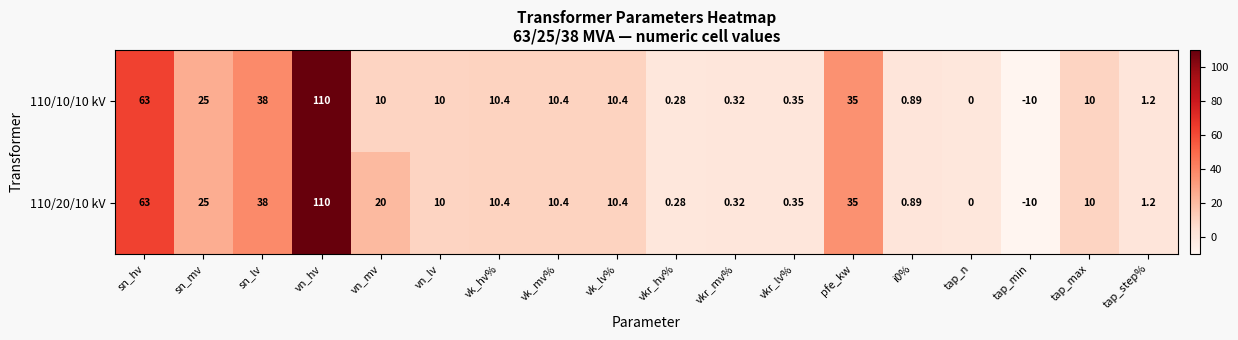

Is the value of 110/20/10 kV at tap_n greater than the value of 110/10/10 kV at pfe_kw?

No